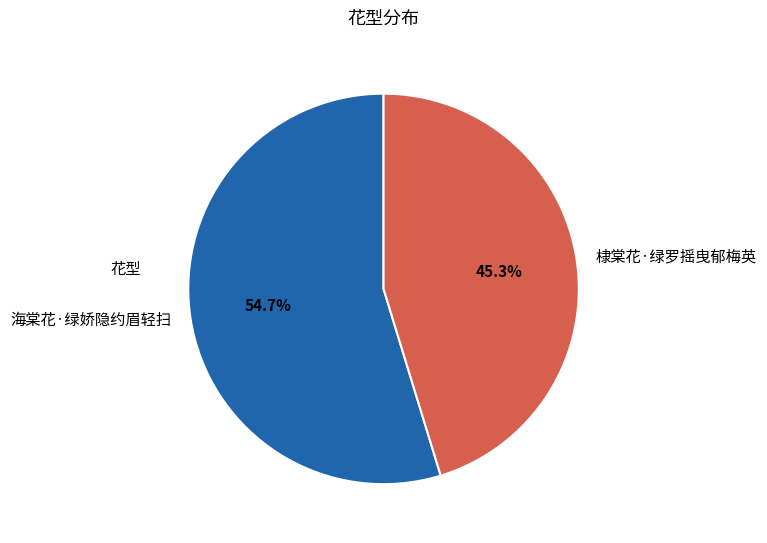

Rank the categories by value from highest to lowest.

海棠花·绿娇隐约眉轻扫, 棣棠花·绿罗摇曳郁梅英